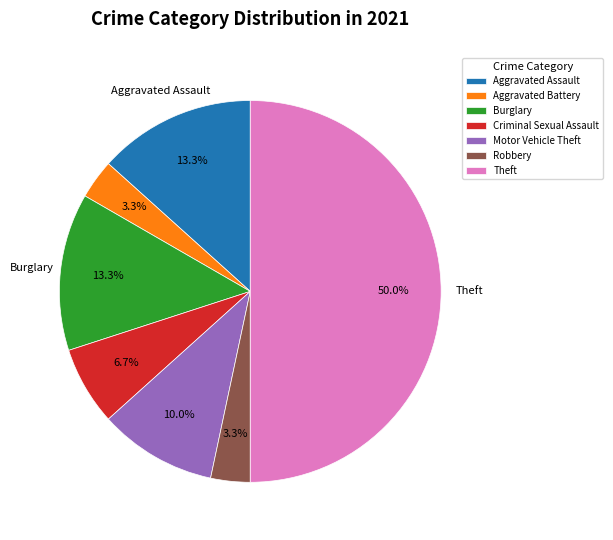

Does Aggravated Battery account for over 50% of the chart?

No